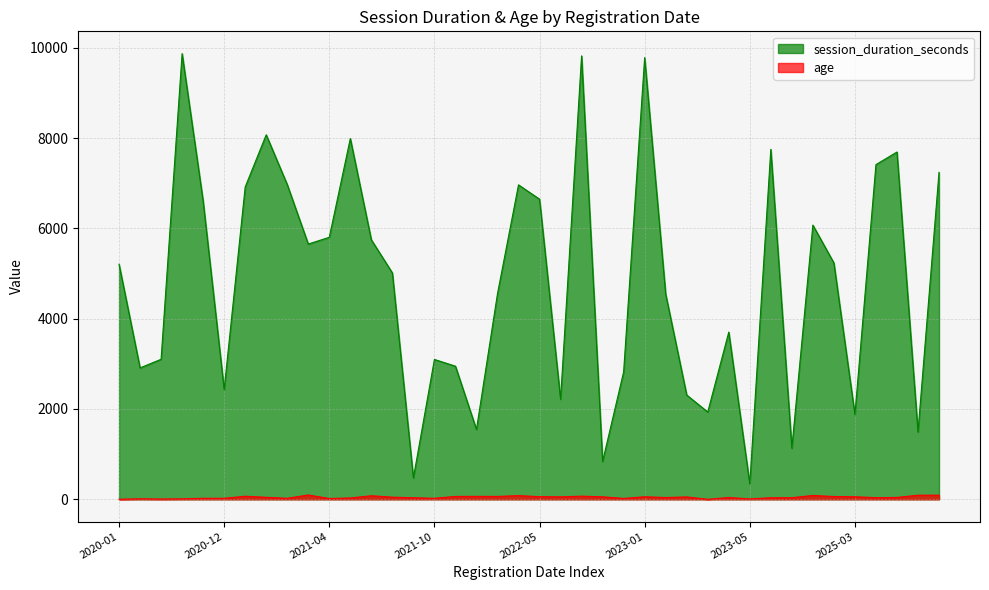

What is the value of the session_duration_seconds point at the 9th from the left?

6971